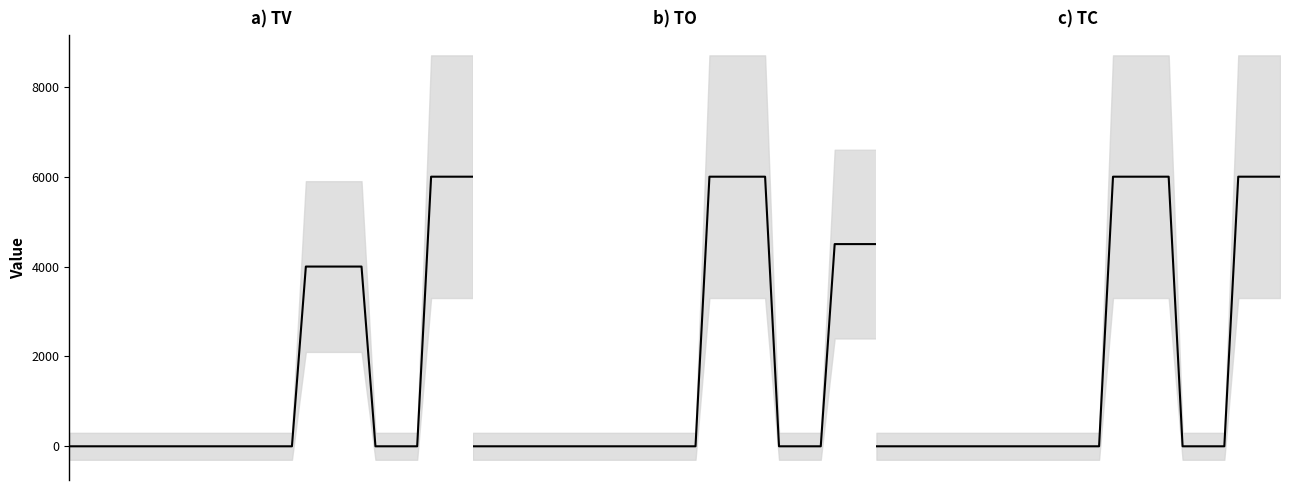

Reading left to right, transcribe all the data shown in this chart.

a) TV: 0=0.0	1=0.0	2=0.0	3=0.0	4=0.0	5=0.0	6=0.0	7=0.0	8=0.0	9=0.0	10=0.0	11=0.0	12=0.0	13=0.0	14=0.0	15=0.0	16=0.0	17=4000.0	18=4000.0	19=4000.0	20=4000.0	21=4000.0	22=0.0	23=0.0	24=0.0	25=0.0	26=6000.0	27=6000.0	28=6000.0	29=6000.0
b) TO: 0=0.0	1=0.0	2=0.0	3=0.0	4=0.0	5=0.0	6=0.0	7=0.0	8=0.0	9=0.0	10=0.0	11=0.0	12=0.0	13=0.0	14=0.0	15=0.0	16=0.0	17=640.0	18=640.0	19=640.0	20=640.0	21=640.0	22=0.0	23=0.0	24=0.0	25=0.0	26=480.0	27=480.0	28=480.0	29=480.0
c) TC: 0=0.0	1=0.0	2=0.0	3=0.0	4=0.0	5=0.0	6=0.0	7=0.0	8=0.0	9=0.0	10=0.0	11=0.0	12=0.0	13=0.0	14=0.0	15=0.0	16=0.0	17=0.2	18=0.2	19=0.2	20=0.2	21=0.2	22=0.0	23=0.0	24=0.0	25=0.0	26=0.2	27=0.2	28=0.2	29=0.2